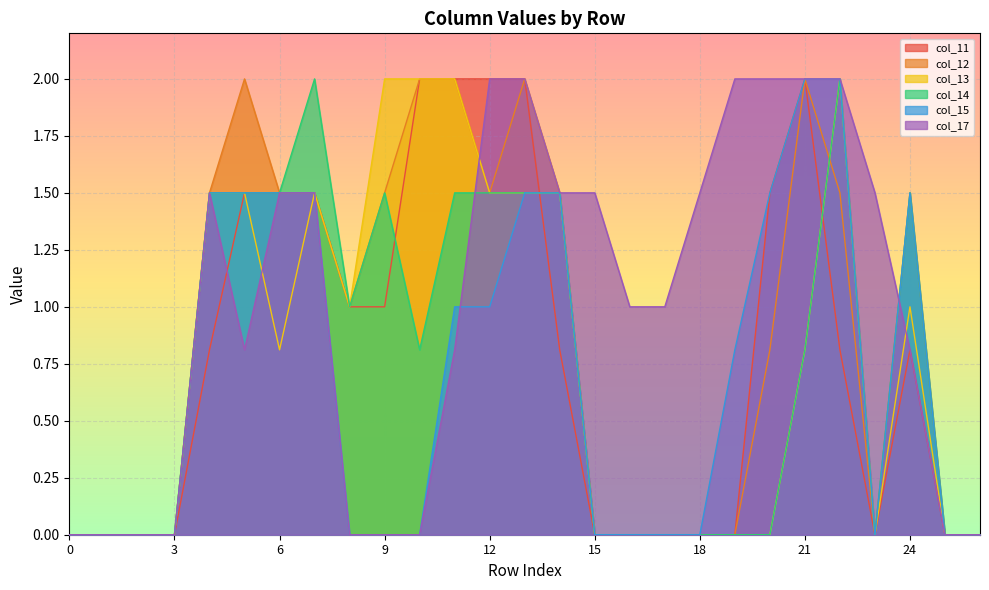

At how many categories does at least one series exceed 0?

21